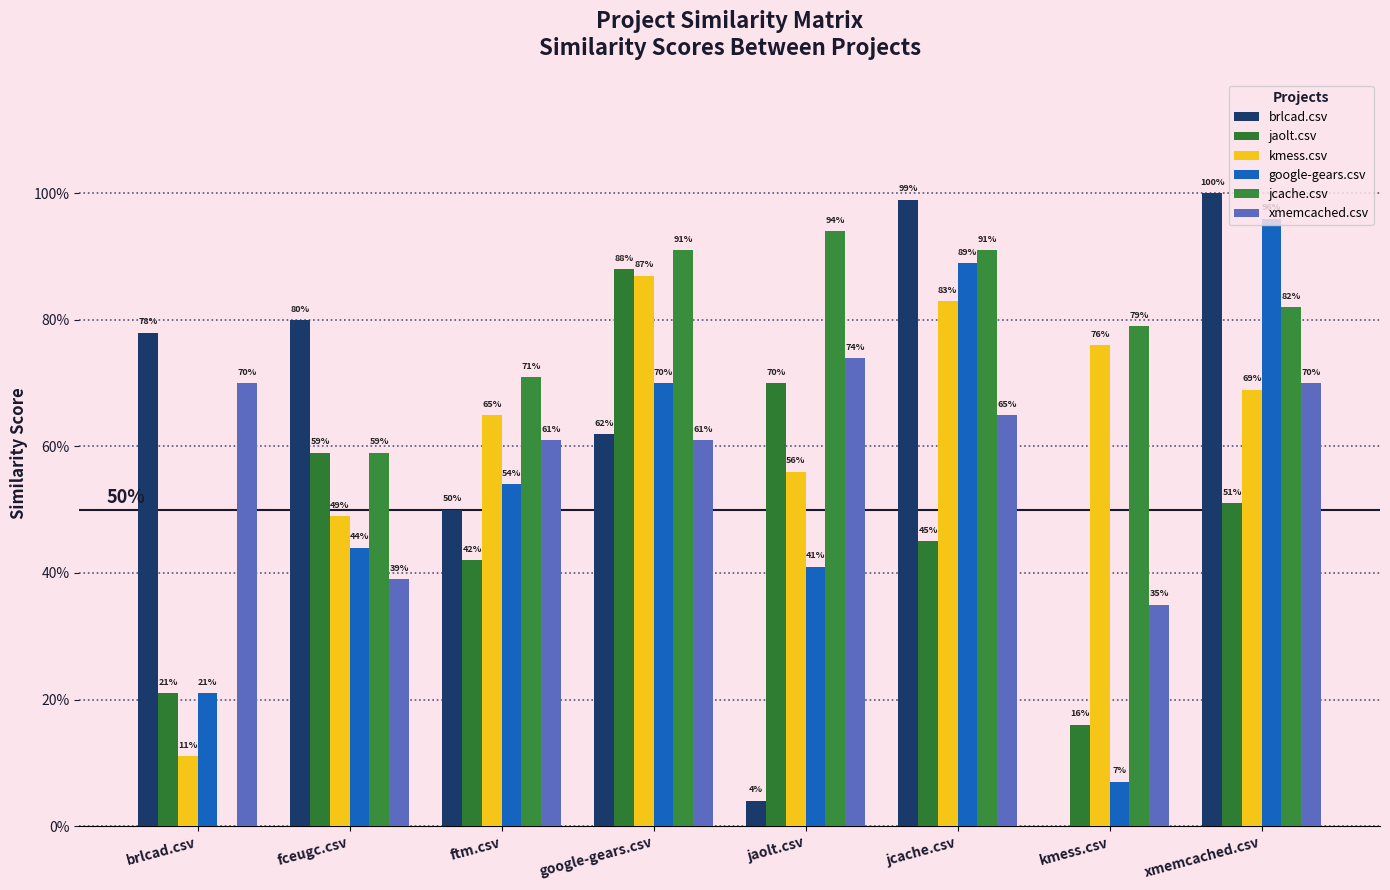

Is the value of google-gears.csv at jaolt.csv greater than the value of jcache.csv at google-gears.csv?

No